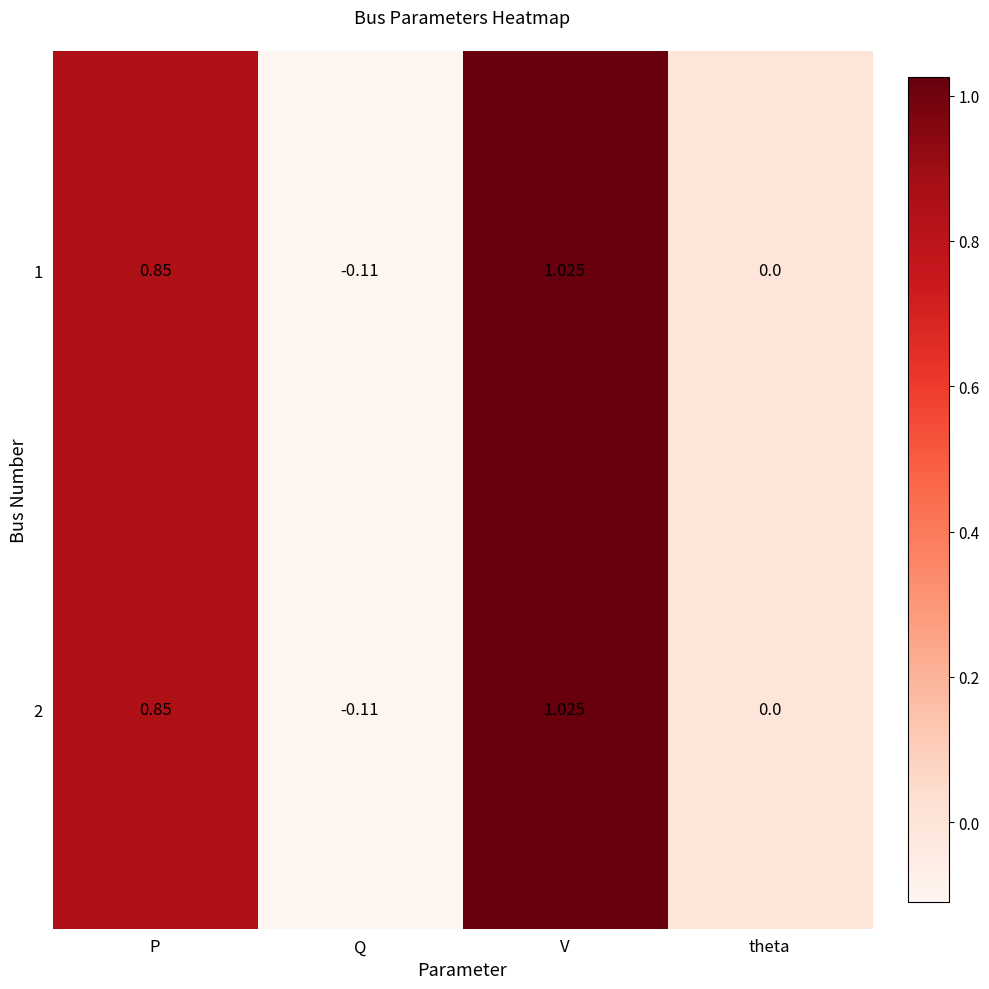

At which category is the sum across all series the highest?

V